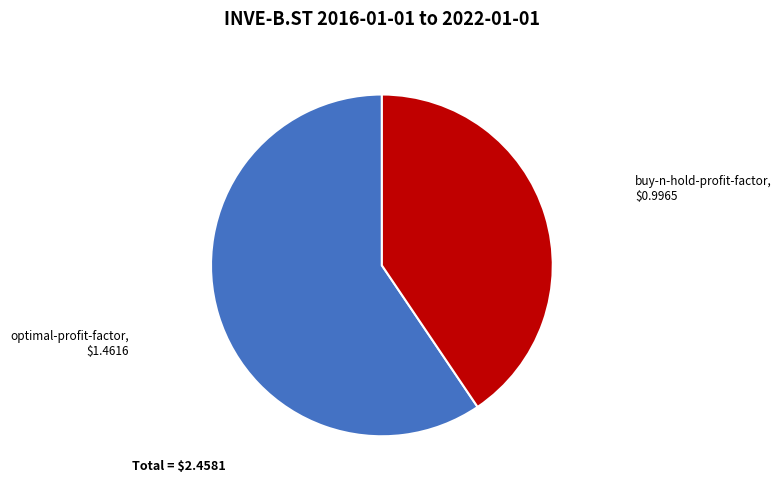

Does optimal-profit-factor account for over 50% of the chart?

Yes